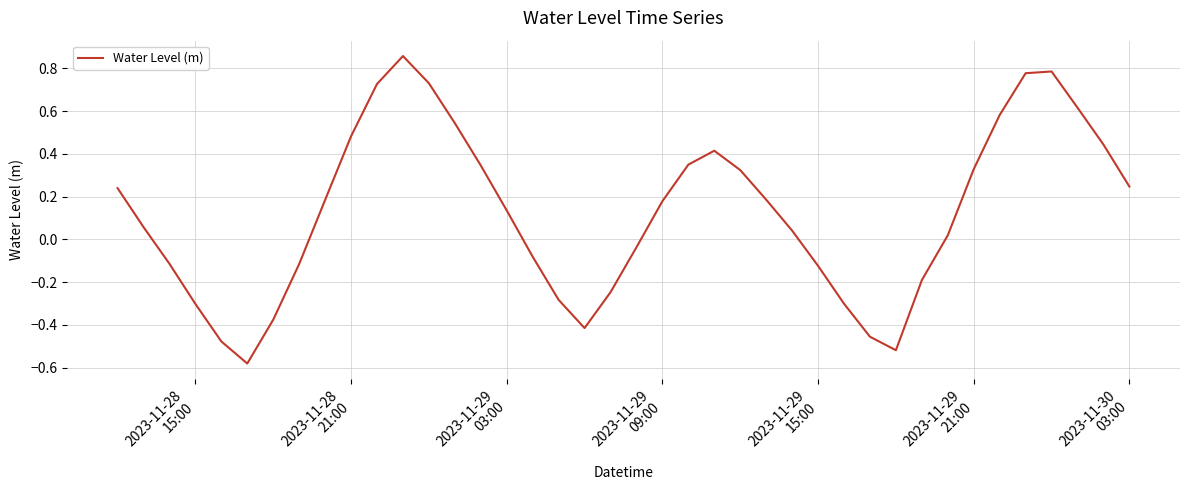

Reading right to left, extract all data points from this chart.

0.2	0.4	0.6	0.8	0.8	0.6	0.3	0.0	-0.2	-0.5	-0.5	-0.3	-0.1	0.0	0.2	0.3	0.4	0.4	0.2	-0.0	-0.2	-0.4	-0.3	-0.1	0.1	0.3	0.5	0.7	0.9	0.7	0.5	0.2	-0.1	-0.4	-0.6	-0.5	-0.3	-0.1	0.1	0.2